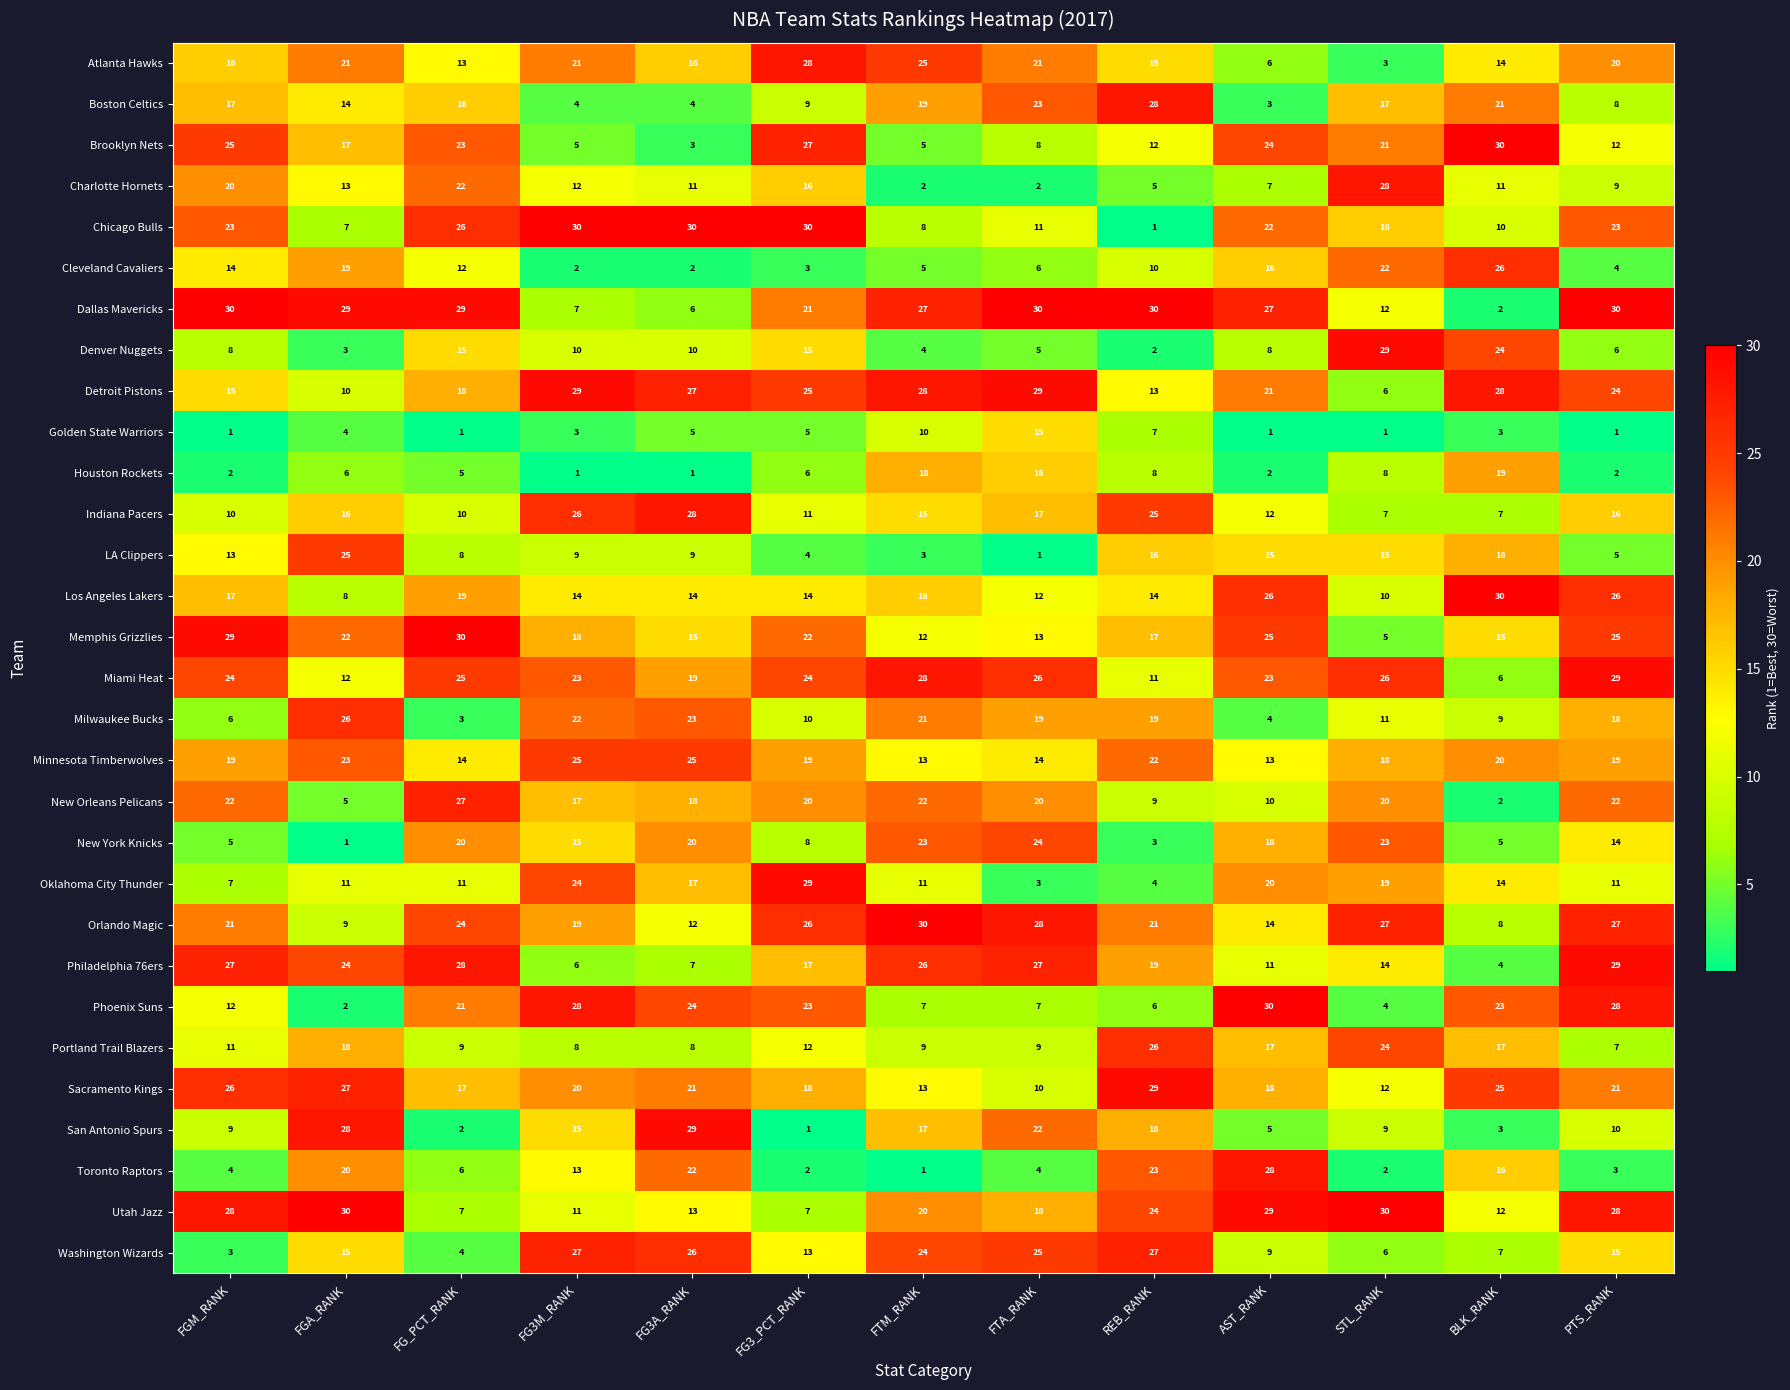

At which label is Charlotte Hornets closest to 15?

FG3_PCT_RANK